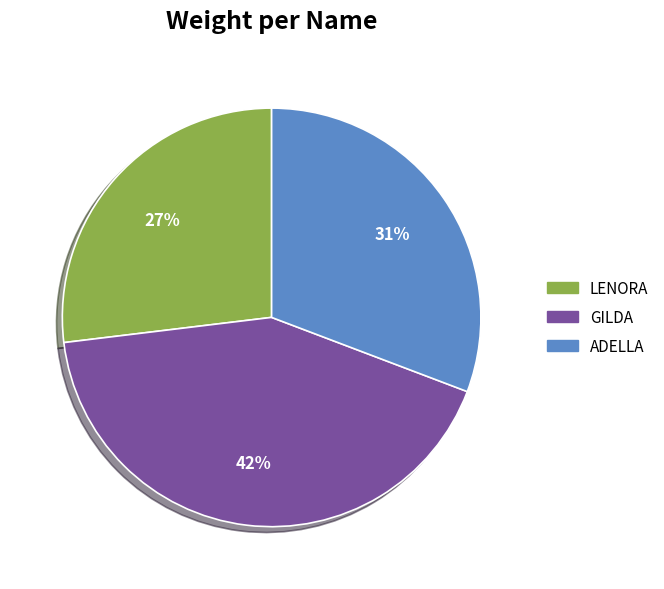

Is there a majority slice in this chart?

No